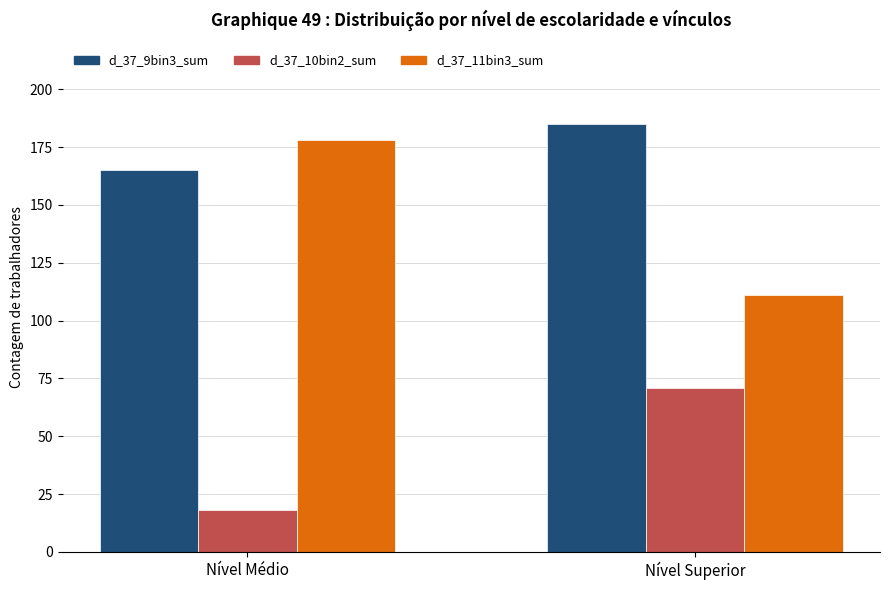

What is the value of the d_37_9bin3_sum bar at the 2nd from the left?

185